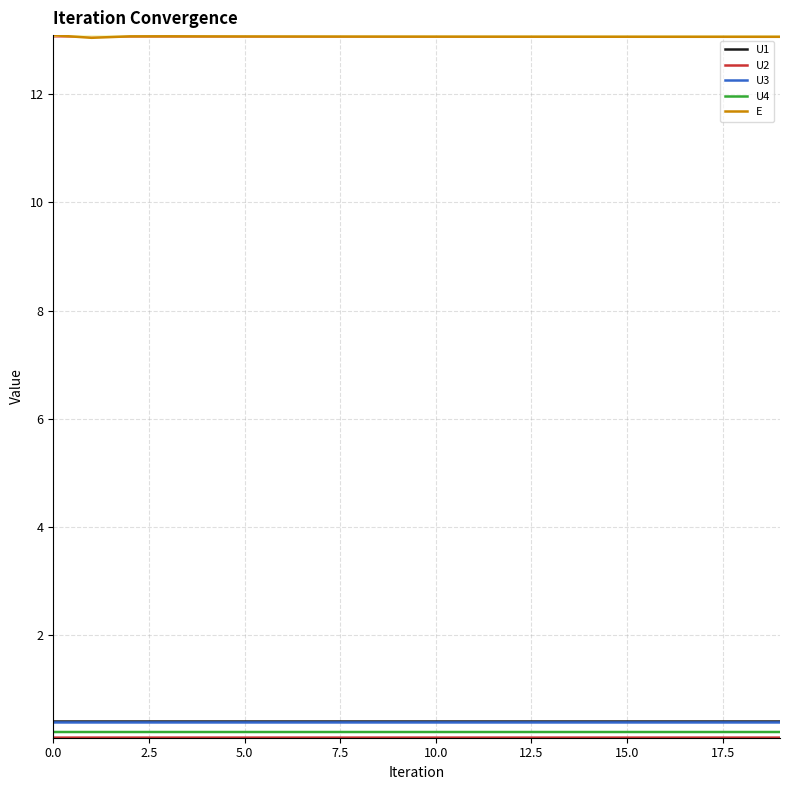

True or false: U3 and E intersect in this chart.

False